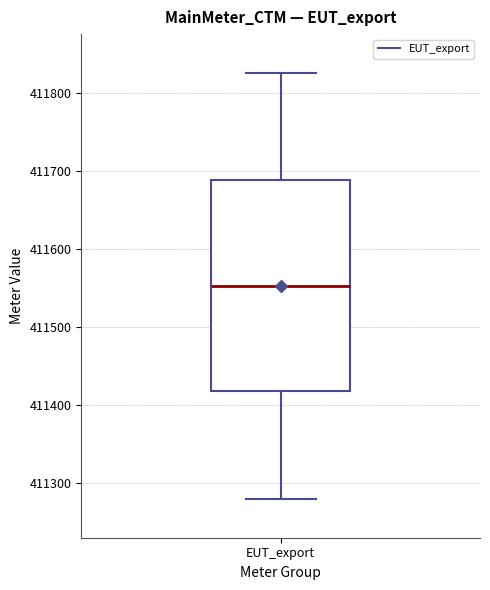

Transcribe this box plot: give where the median line is, the range the box spans, and where the two whiskers end, as read against the y-axis. The values are not printed on the chart, so give them approximately, as read against the axis.

median 411550, box 411420 to 411690, whiskers 411280 to 411830